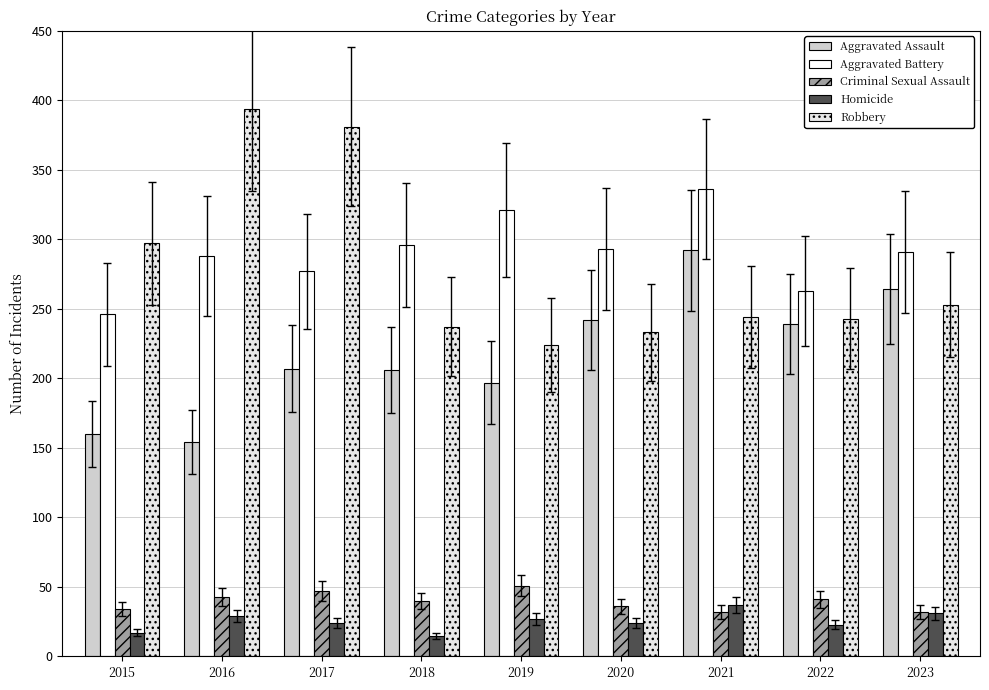

At which label does Aggravated Battery reach its minimum?

2015